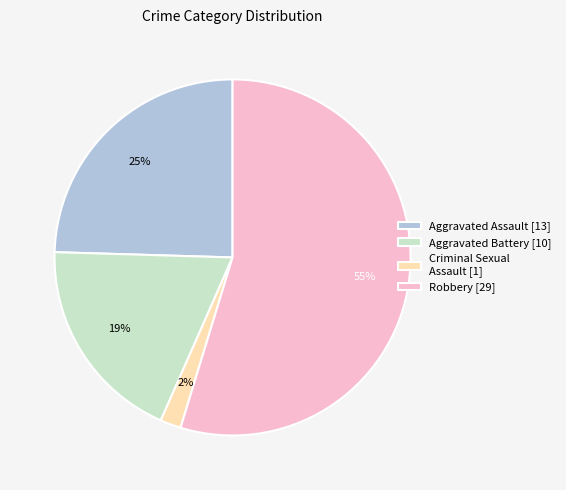

The Robbery [29] slice represents 55% of the pie. True or false?

True